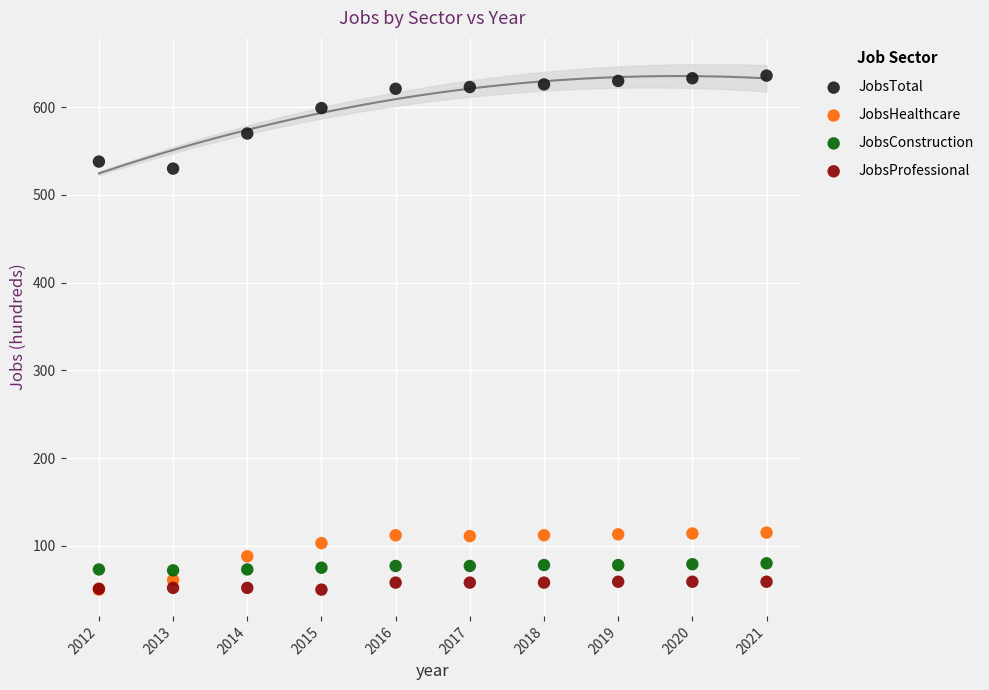

Which series reaches the maximum Y coordinate?

JobsTotal